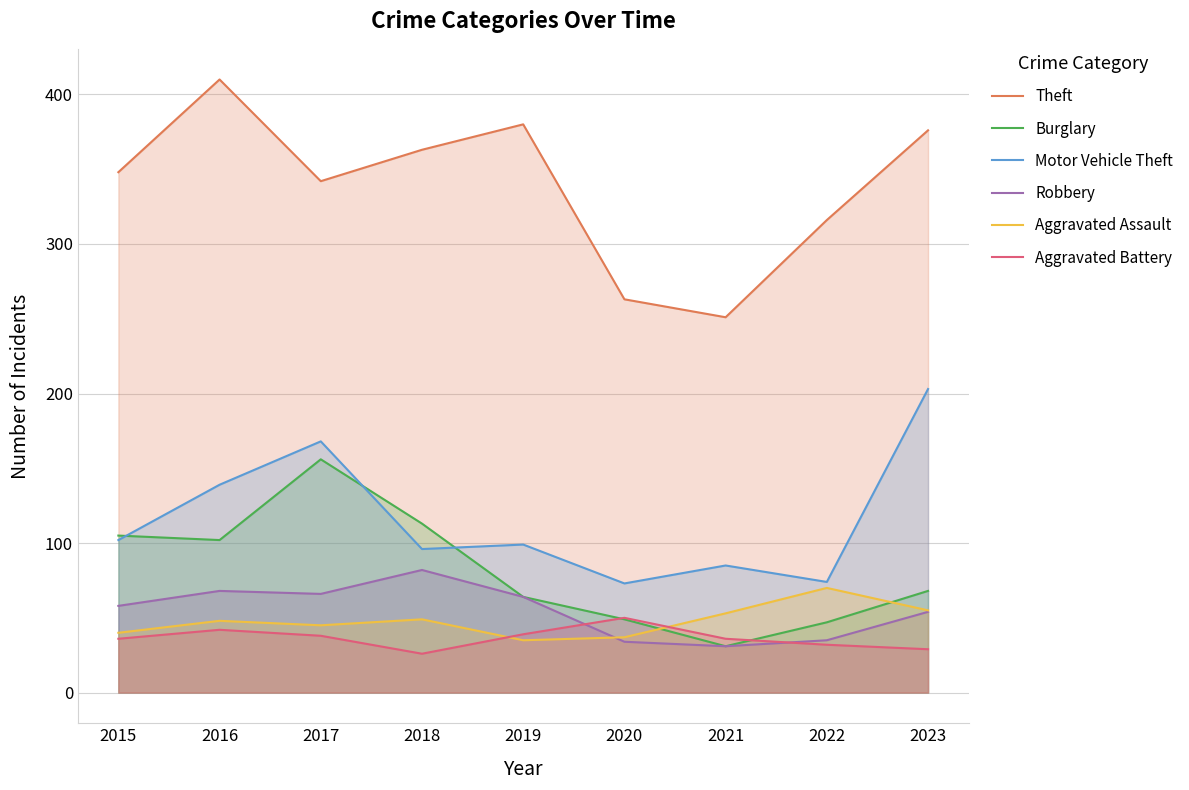

What is the greatest value displayed?

410